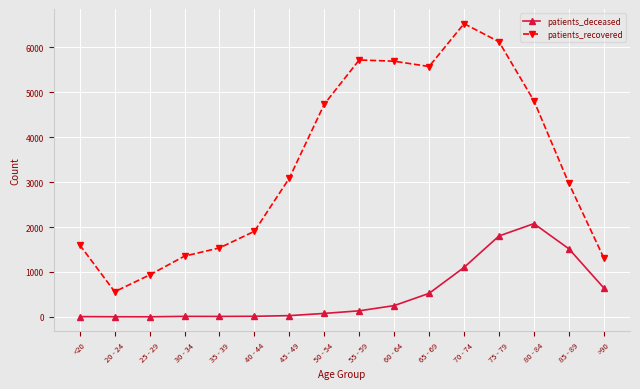

True or false: patients_recovered and patients_deceased intersect in this chart.

False